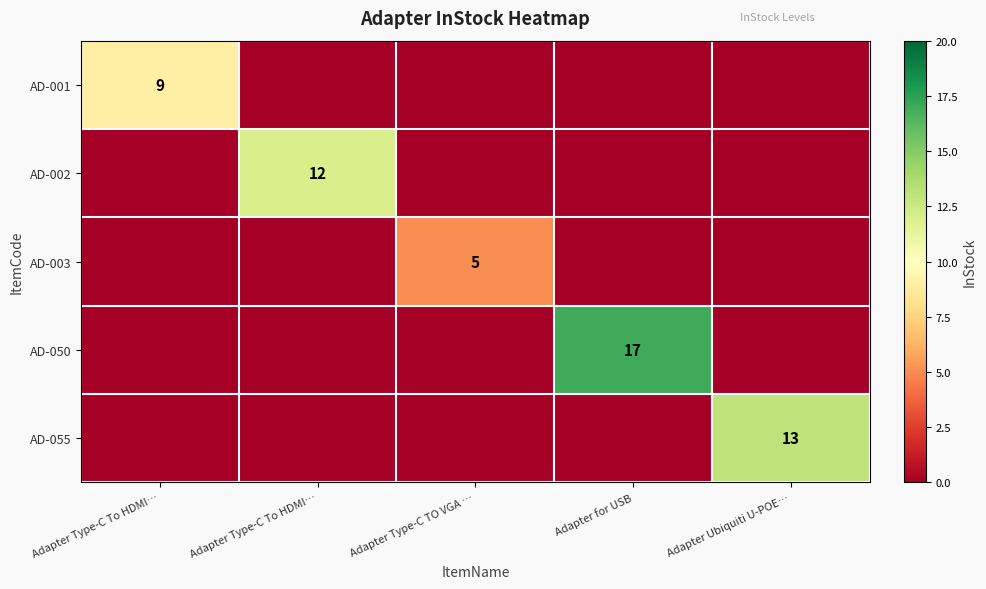

Which series changed the most between Adapter Type-C To HDMI… and Adapter Type-C To HDMI…?

AD-002